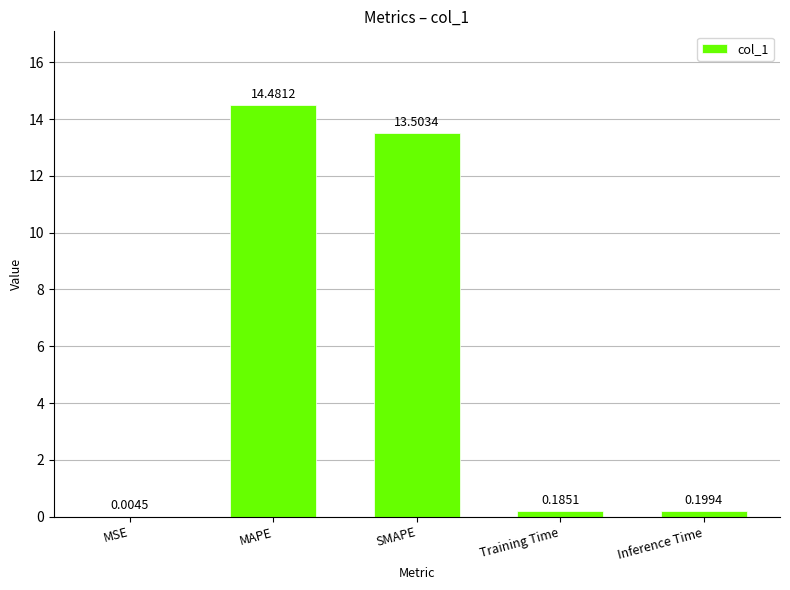

What is the approximate value at SMAPE?

13.5